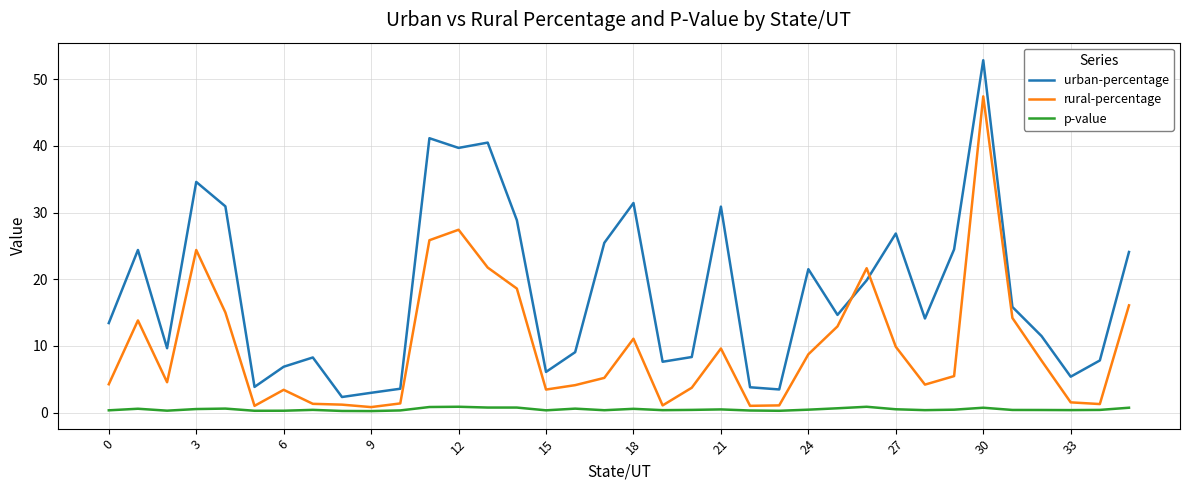

Which series has the largest total across all categories?

urban-percentage